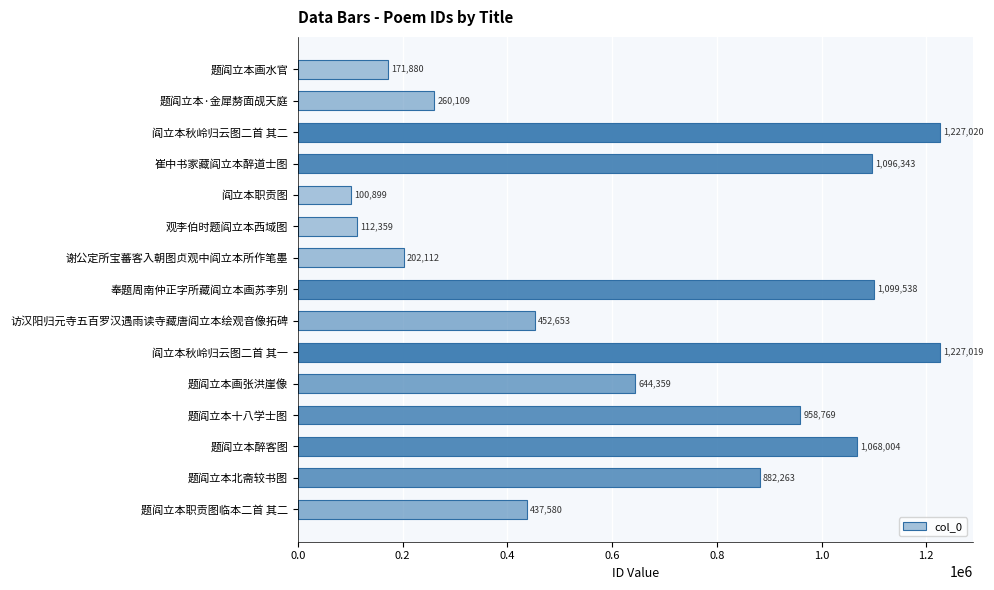

What value does the data have at 阎立本秋岭归云图二首 其一?

1227019